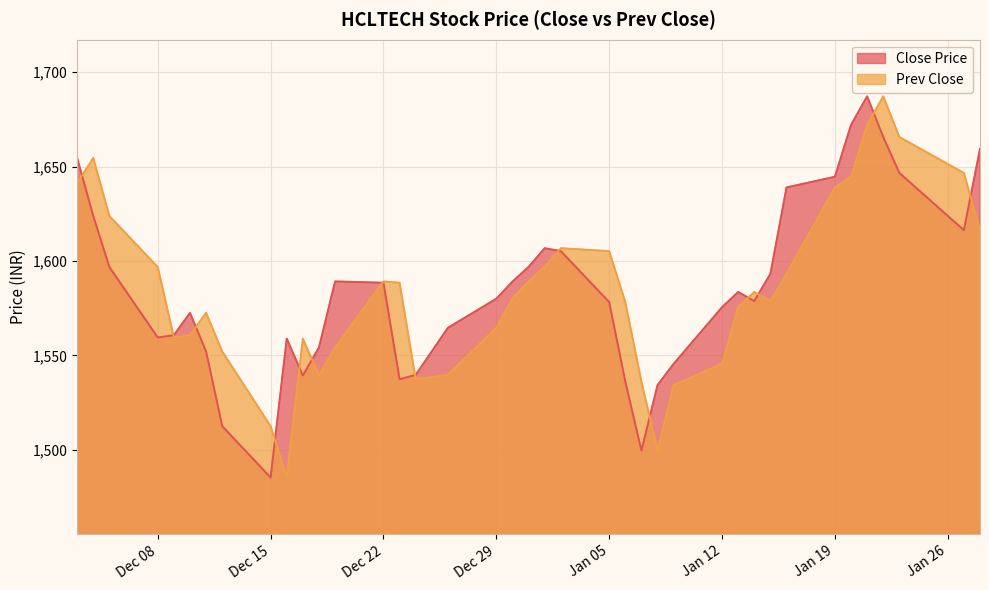

Which category has the highest value in the Close Price series?

2015-01-21